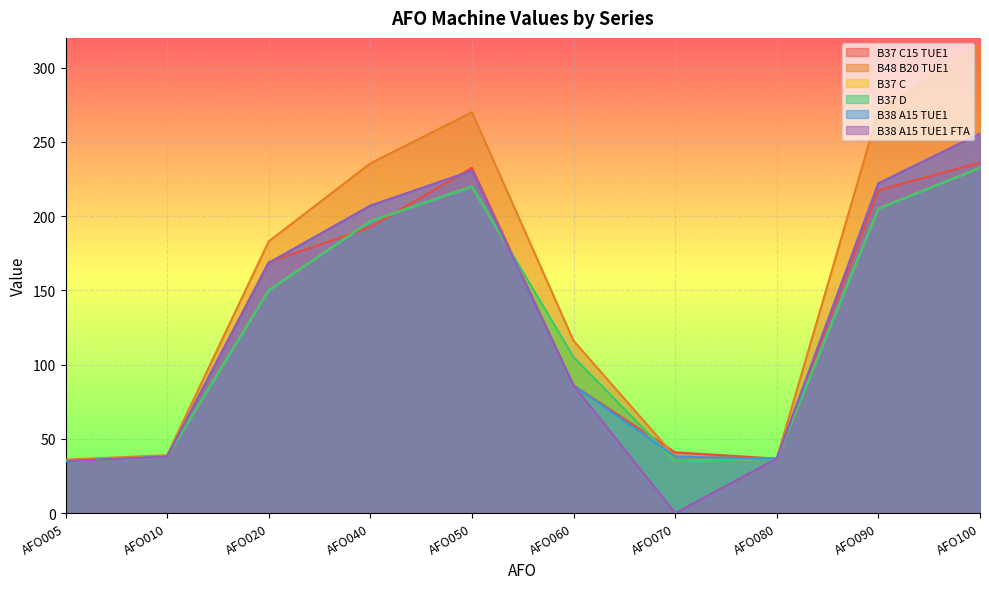

At how many categories does at least one series exceed 183?

4